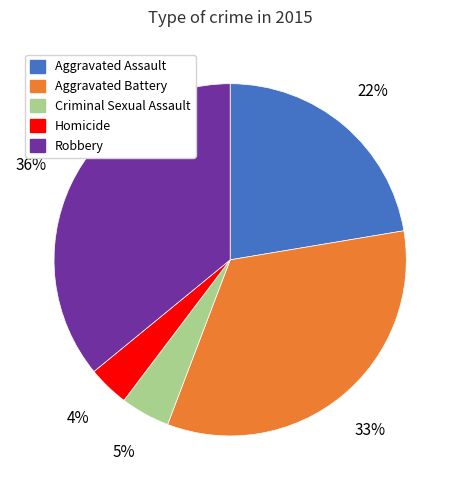

Count the number of slices in the pie.

5